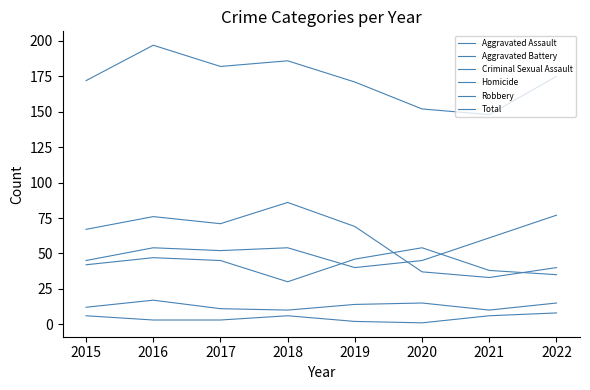

At which category does Robbery reach its first local peak?

2016